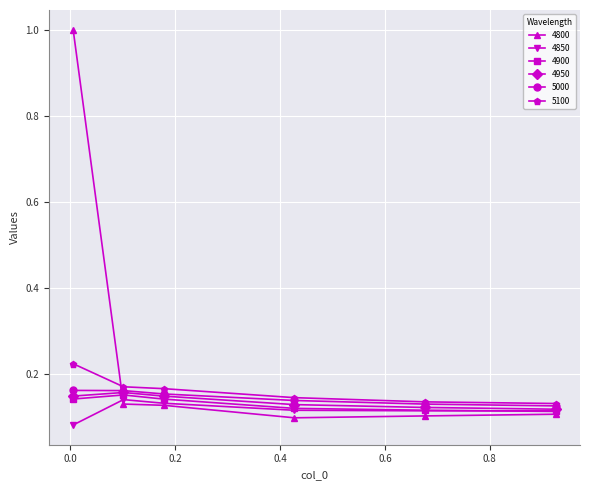

Which series has the largest range (max minus min)?

4800